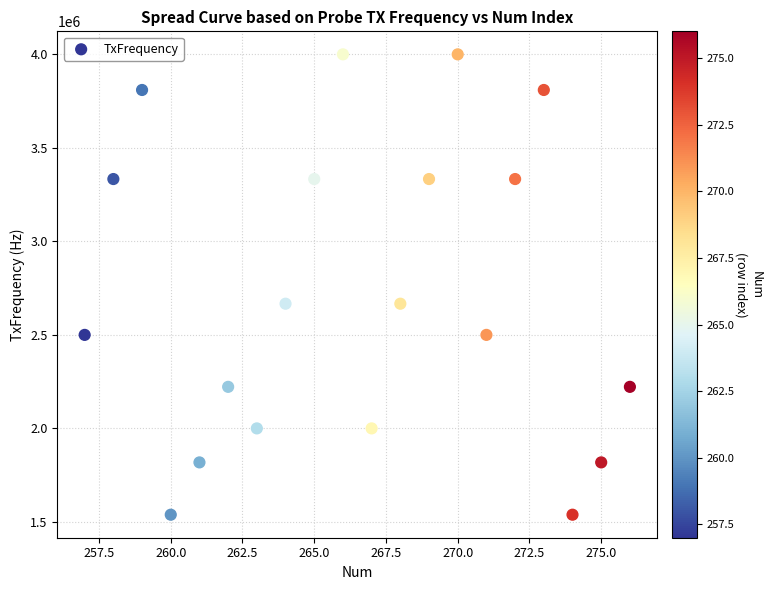

What is the range of Y values (max minus min)?

2461500